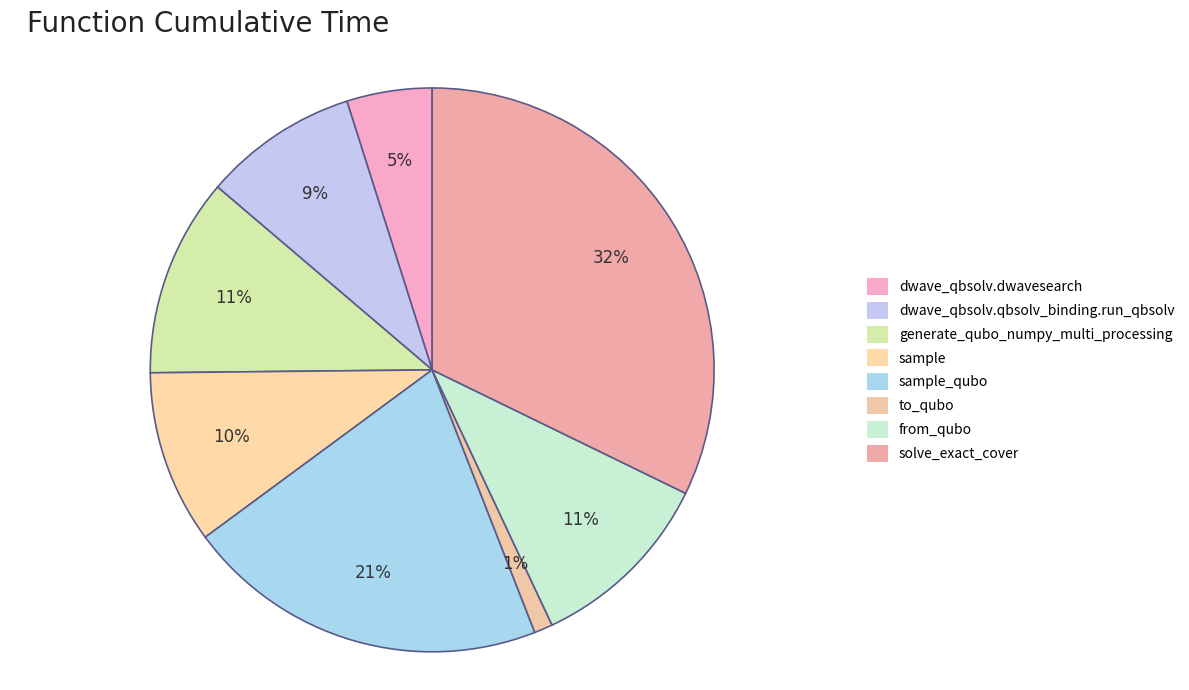

Rank the categories by value from highest to lowest.

solve_exact_cover, sample_qubo, generate_qubo_numpy_multi_processing, from_qubo, sample, dwave_qbsolv.qbsolv_binding.run_qbsolv, dwave_qbsolv.dwavesearch, to_qubo